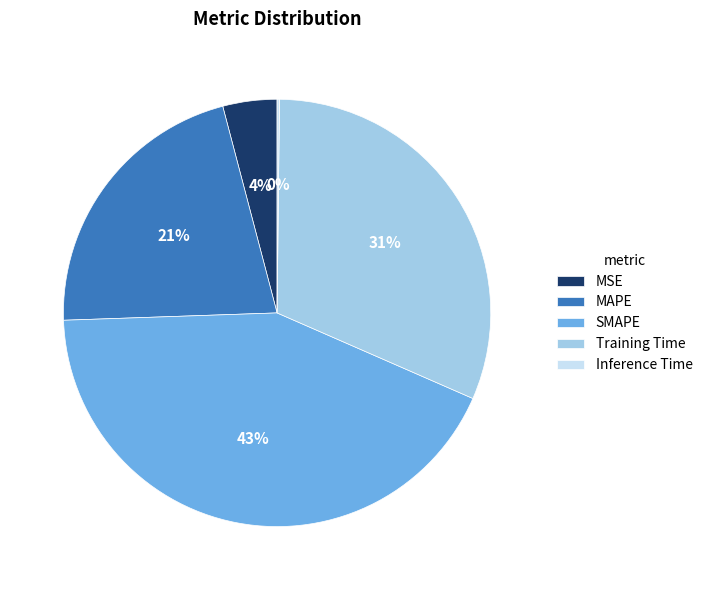

Which has a higher value, MSE or MAPE?

MAPE